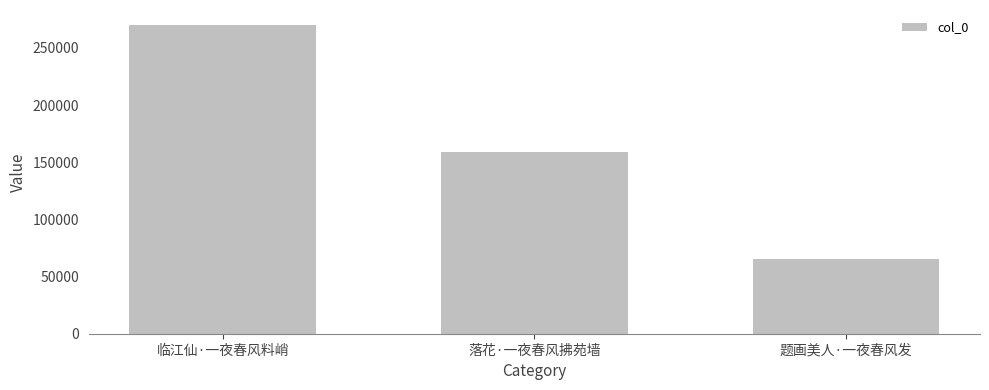

Reading left to right, extract all data points from this chart.

269600	159008	65635